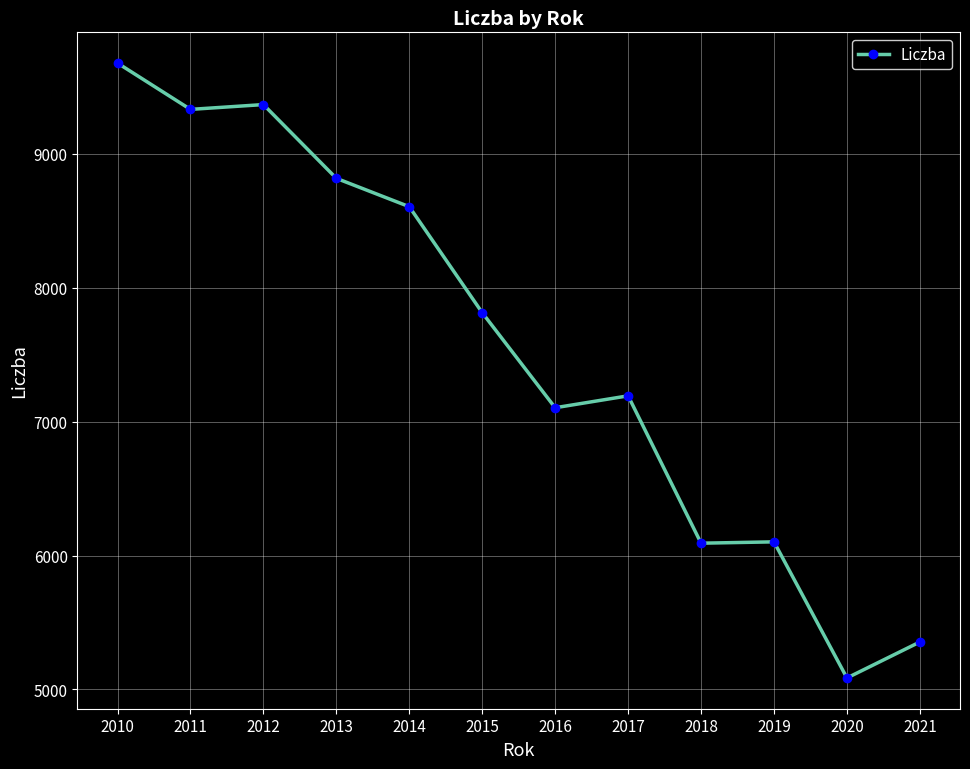

What is the sum of all values?

90549